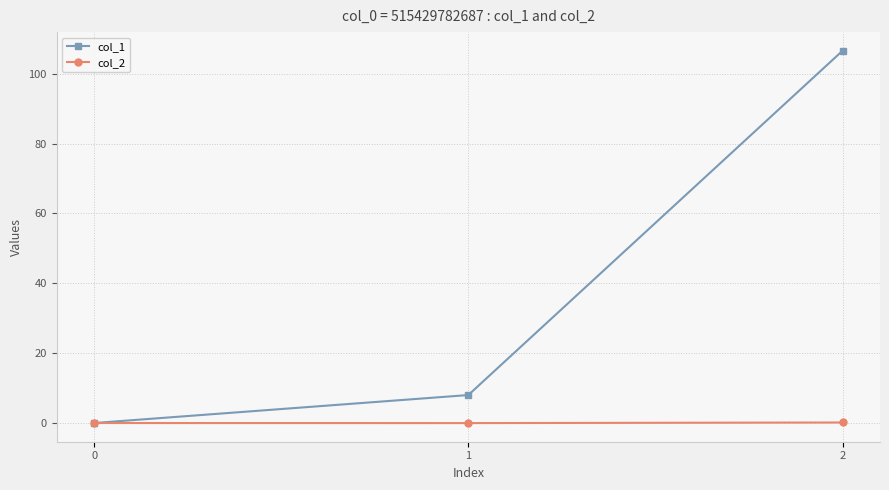

What is the sum of all col_1 values?

114.6